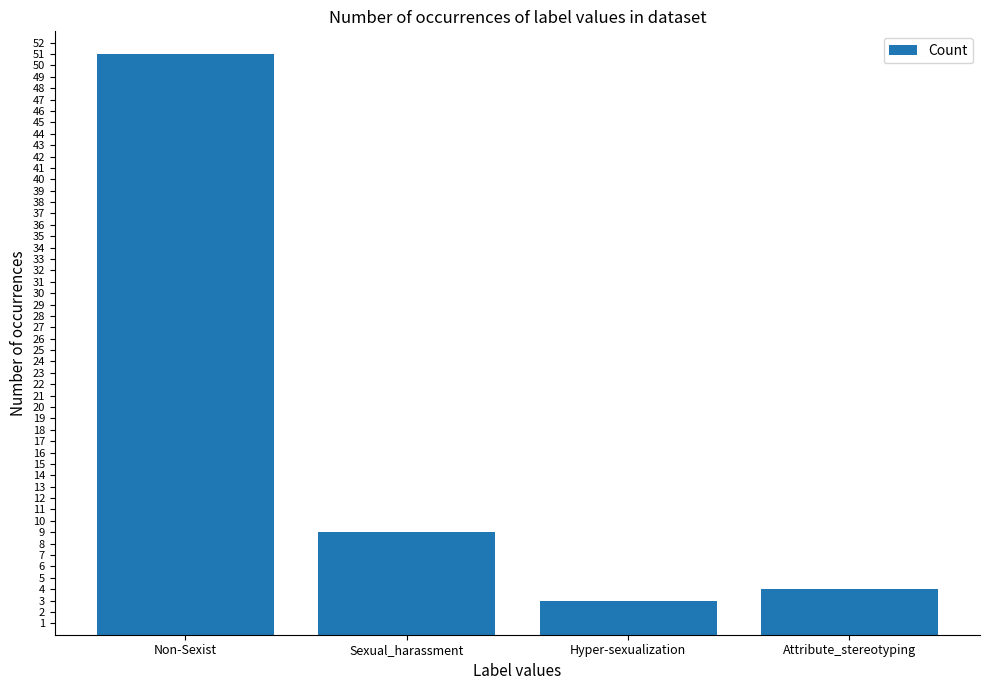

Does the chart contain stacked bars?

No